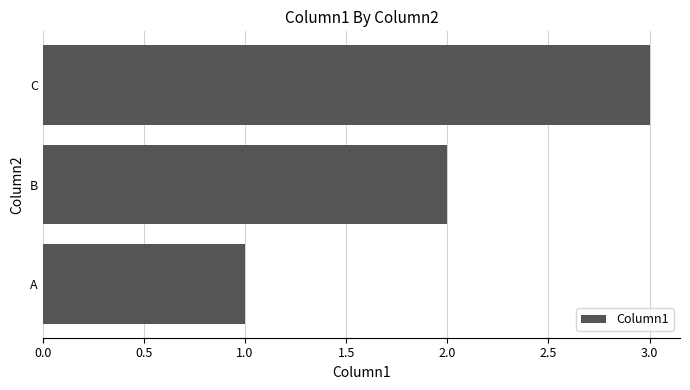

Where is the data nearest to the value 2?

B